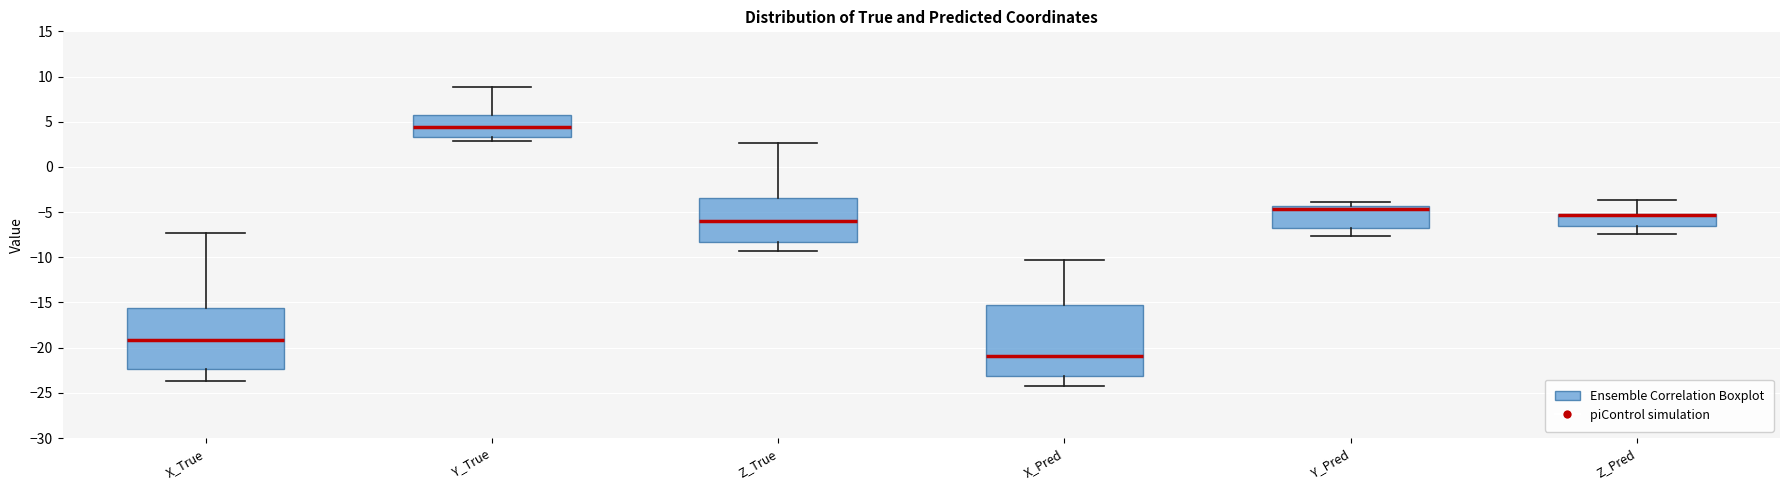

Where does the upper whisker of the box for Y_True end on the y-axis? The values are not printed on the chart, so give them approximately, as read against the axis.

9.0